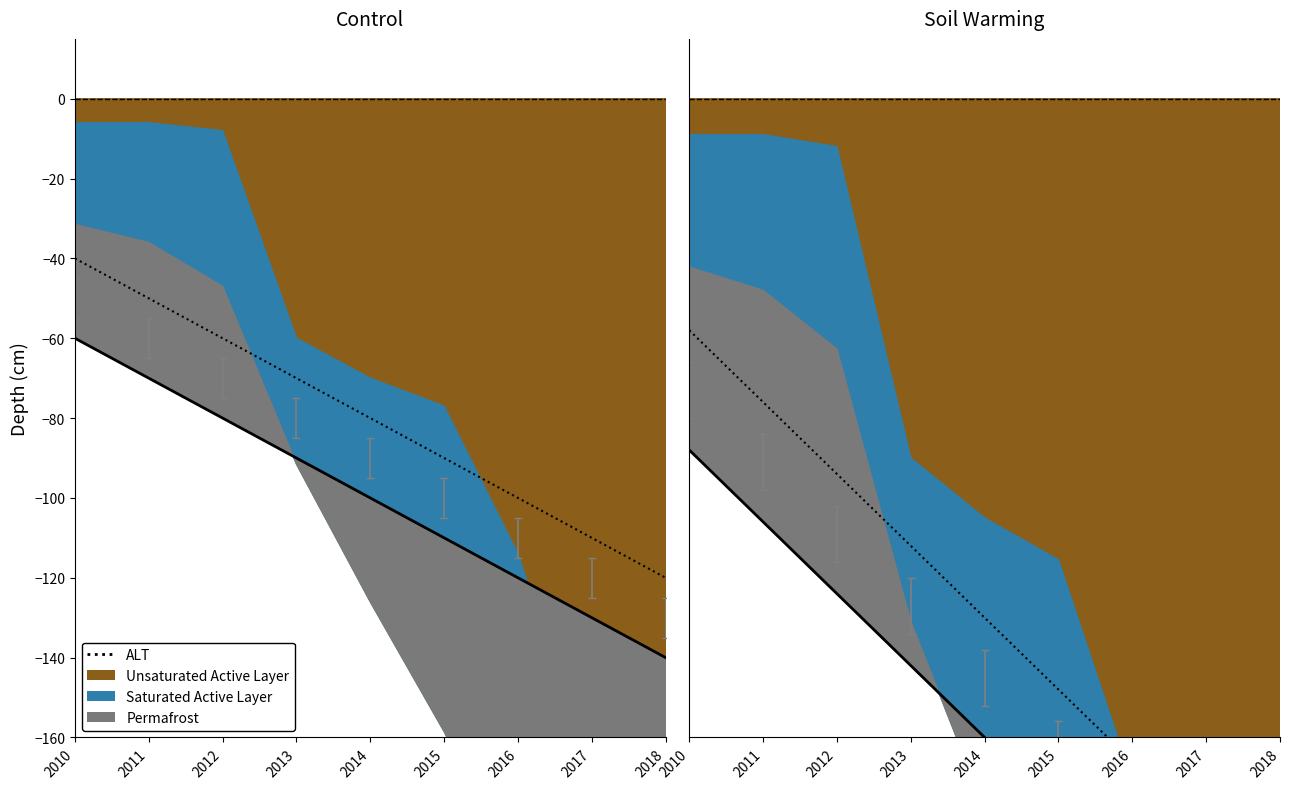

What is the approximate value at 2017, to the nearest 50?

-200